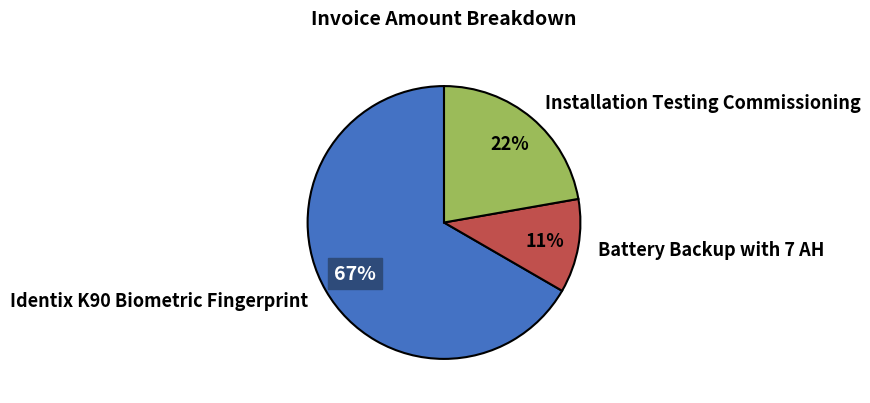

Combined, do Installation Testing Commissioning and Identix K90 Biometric Fingerprint account for over 50%?

Yes